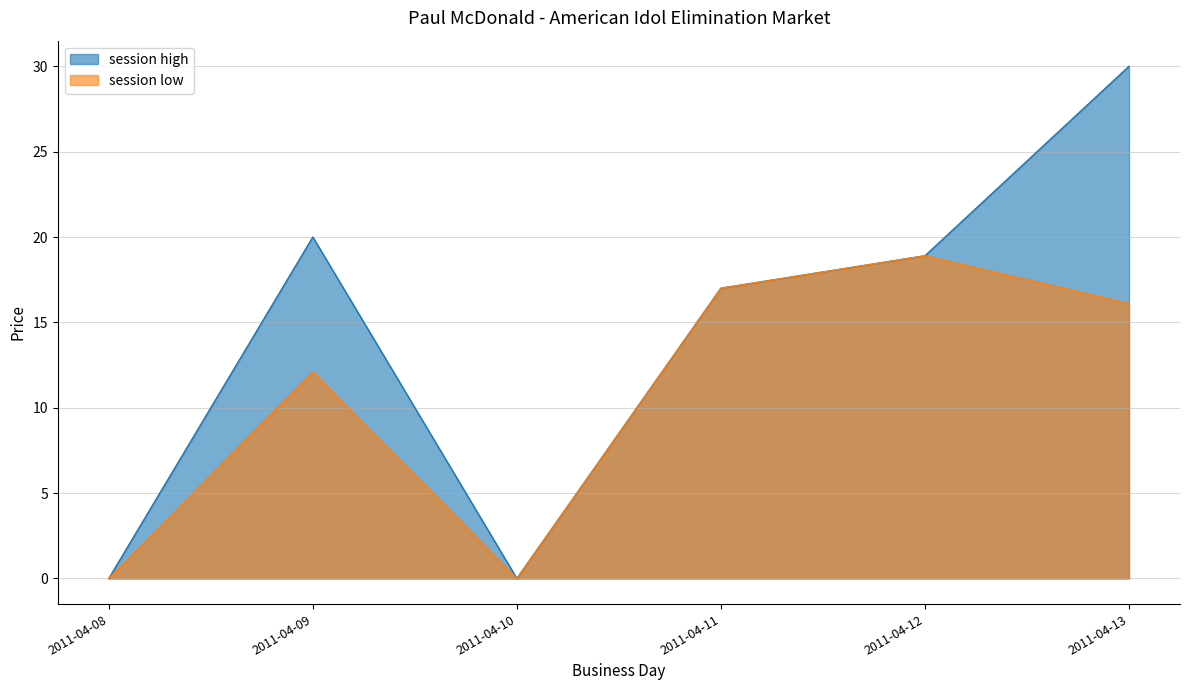

Does the chart display data point markers on the line(s)?

No